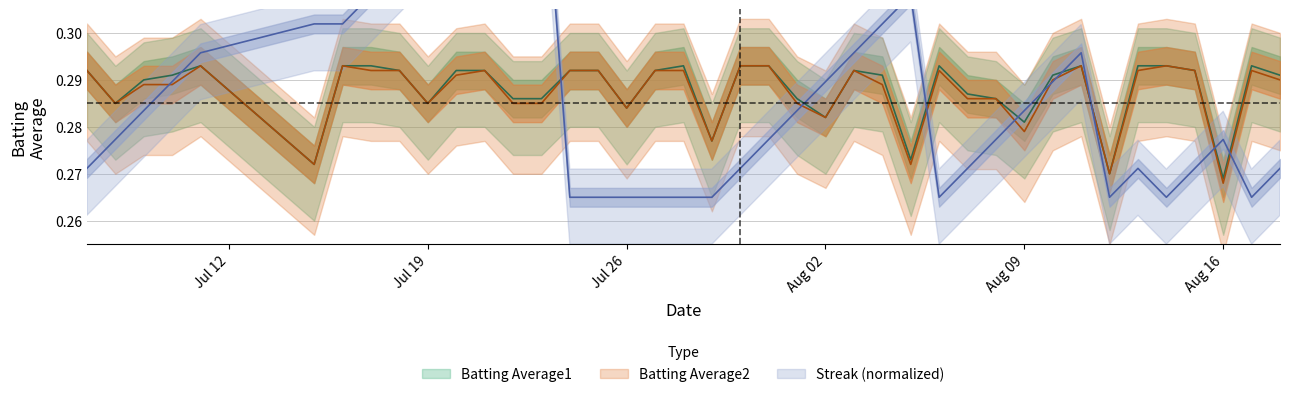

Which series has the largest total across all categories?

Batting Average1